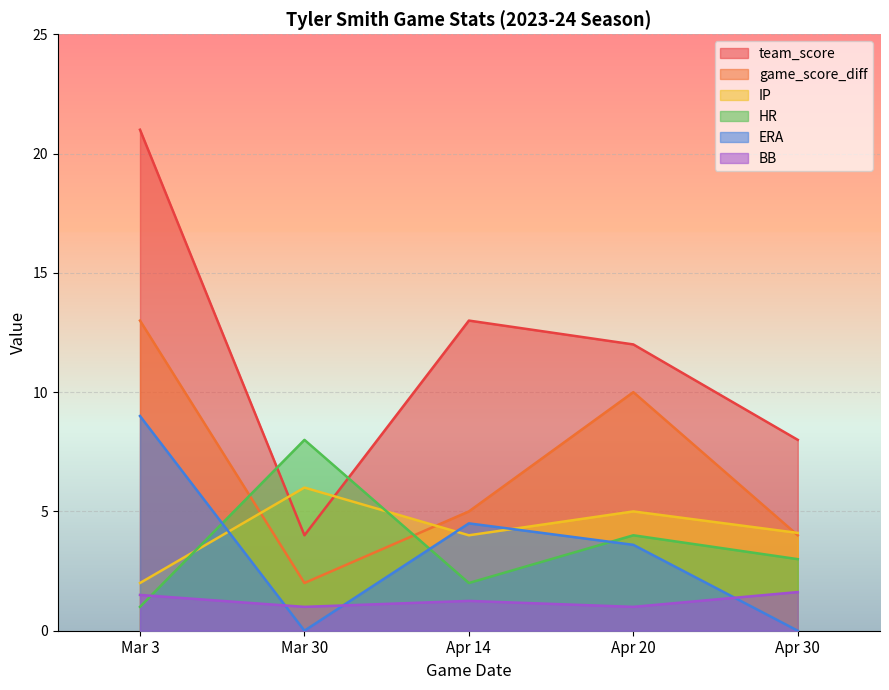

Rank the categories by BB value from lowest to highest.

Mar 30, Apr 20, Apr 14, Mar 3, Apr 30